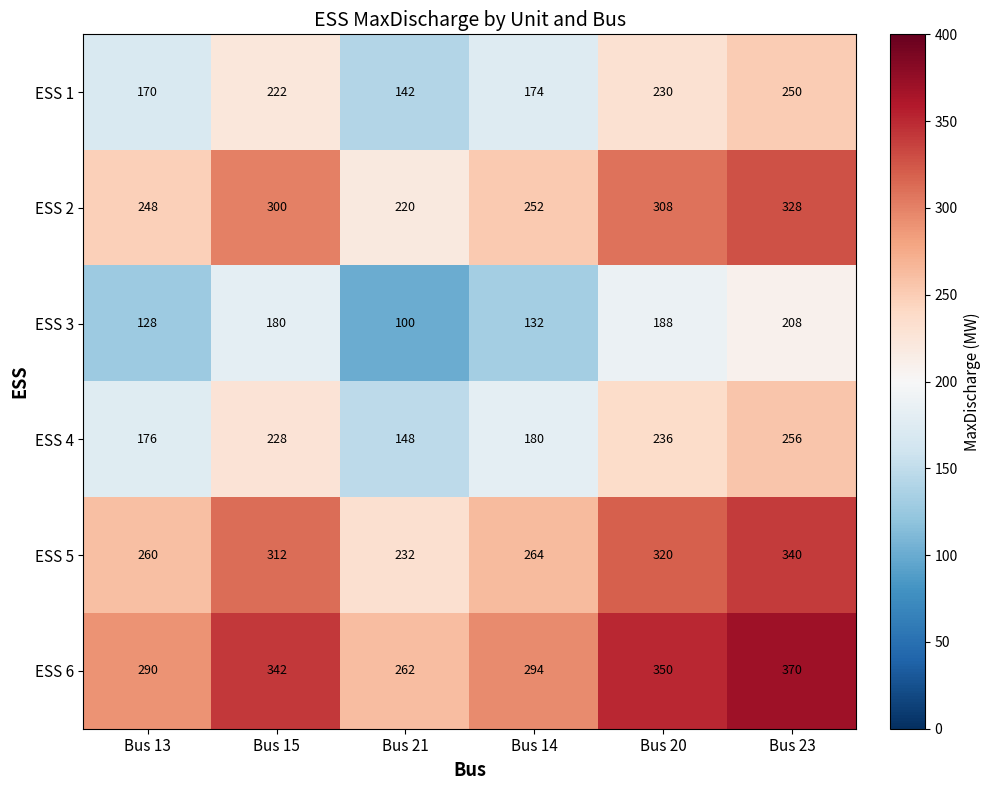

The ESS 4 series shows 130 at Bus 15. True or false?

False